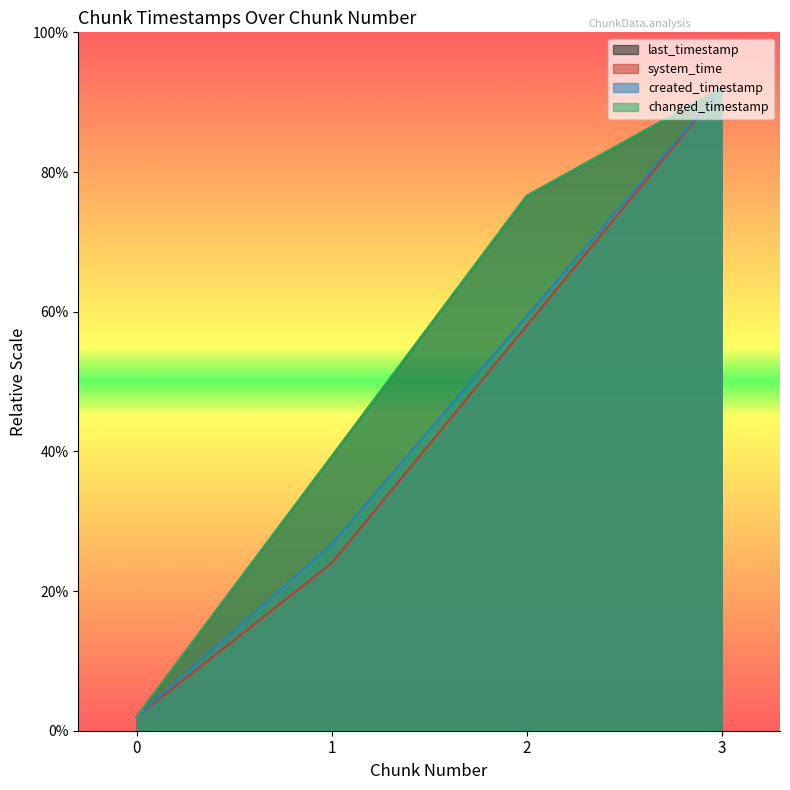

Count the number of categories in the chart.

4